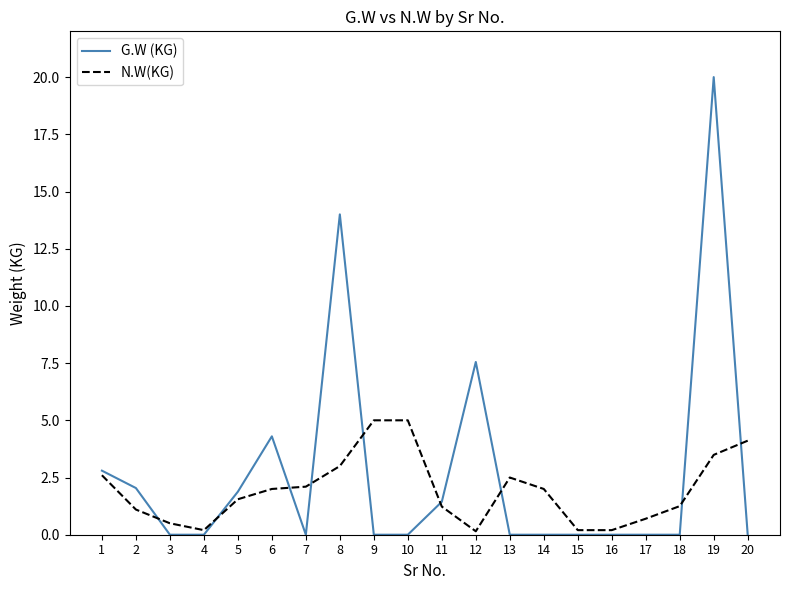

At 13, list the series in order from smallest to largest.

G.W (KG), N.W(KG)